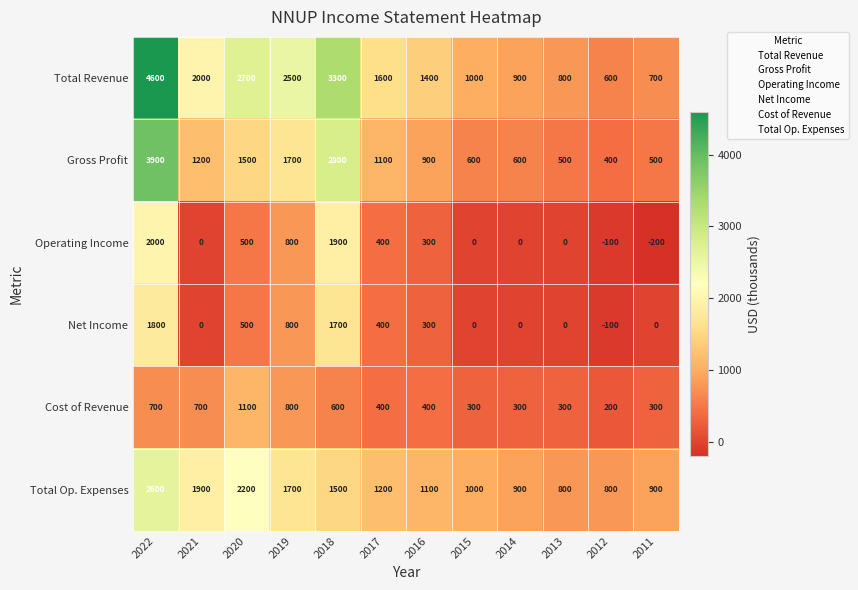

At which category does the chart reach its peak across all series?

2022